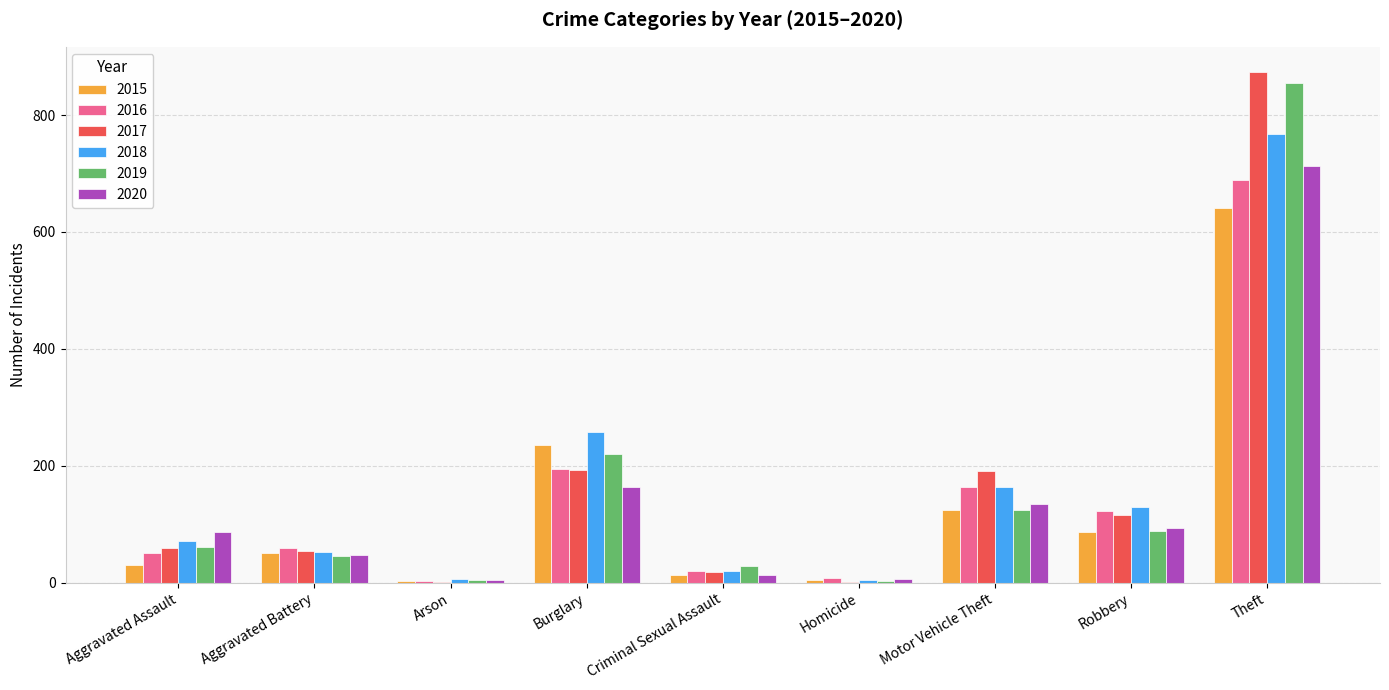

How many categories are shown in the chart?

9